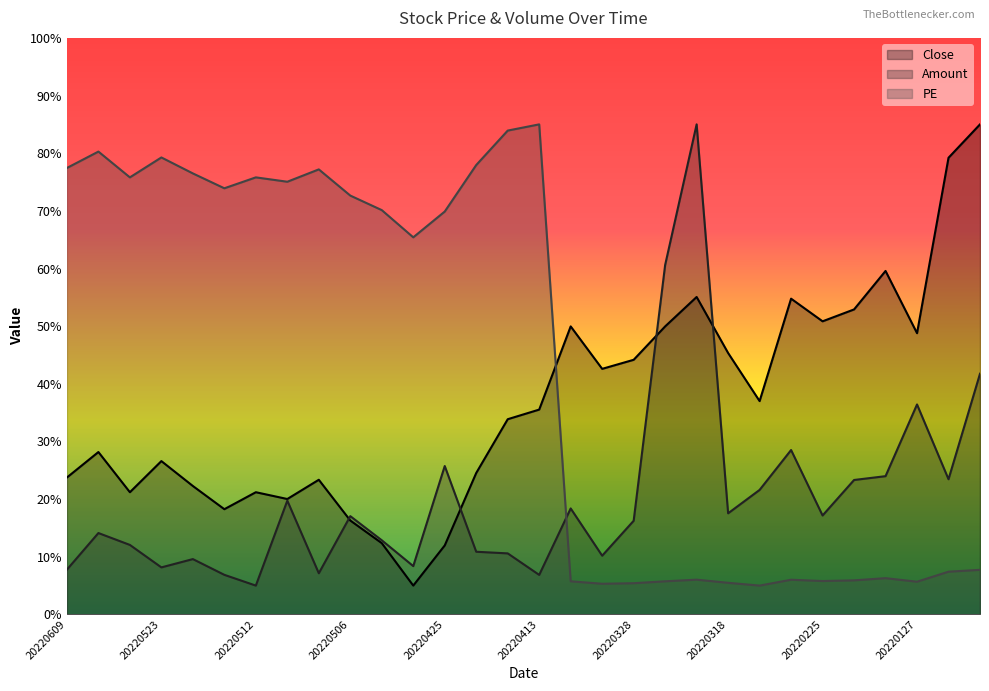

True or false: PE and Close intersect in this chart.

True